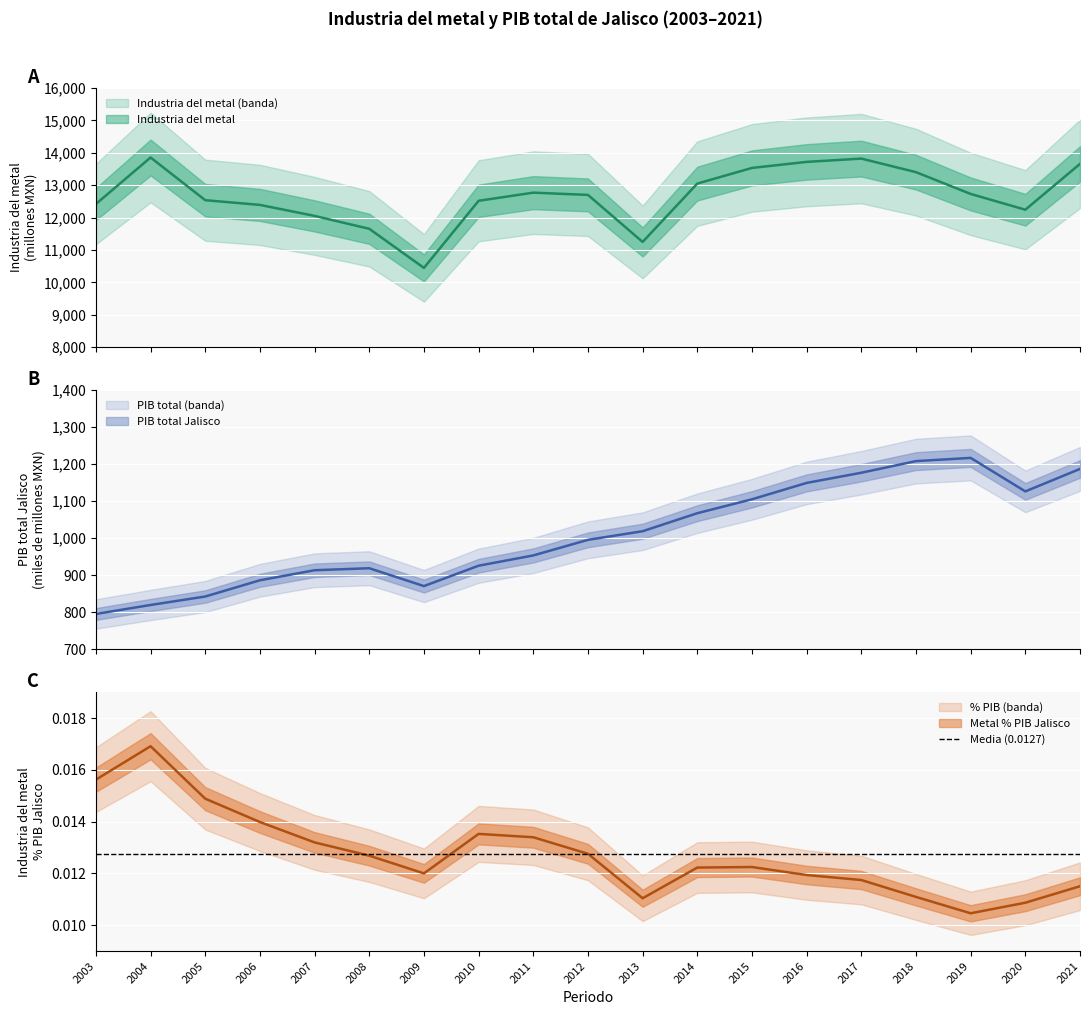

The value of Industria del metal %PIB at 2016 is 0.0. True or false?

False